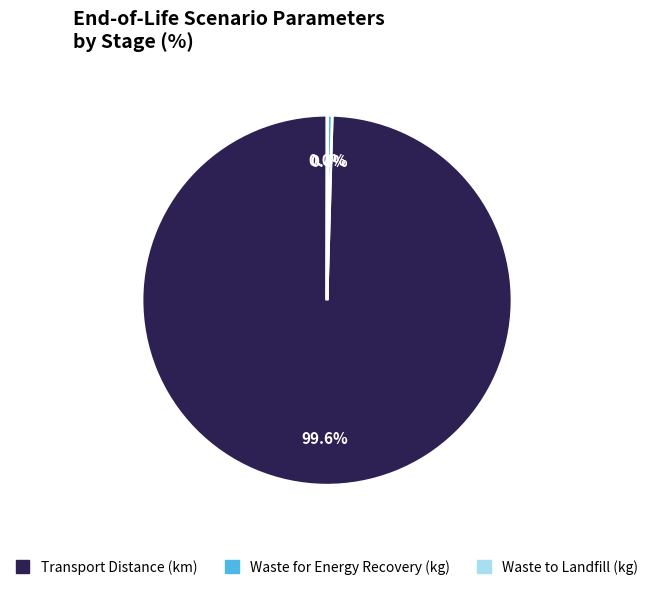

Which slice is the largest?

Transport Distance (km)